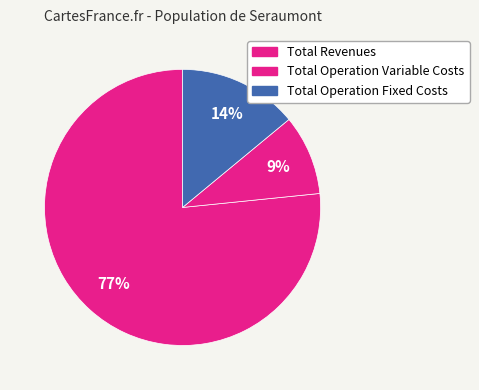

How many slices are in this pie chart?

3